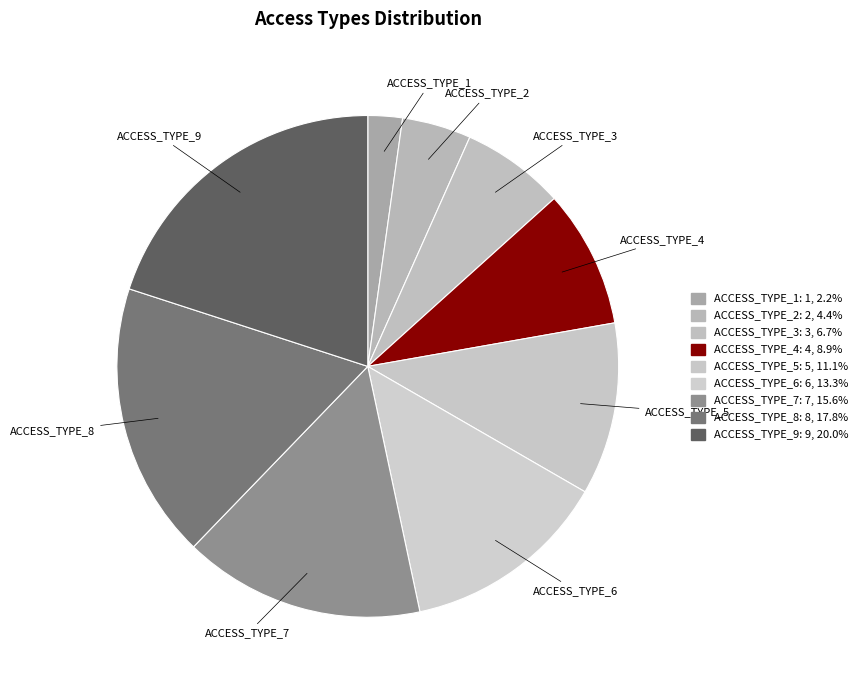

To the nearest percent, what percentage of the pie is ACCESS_TYPE_4?

9%